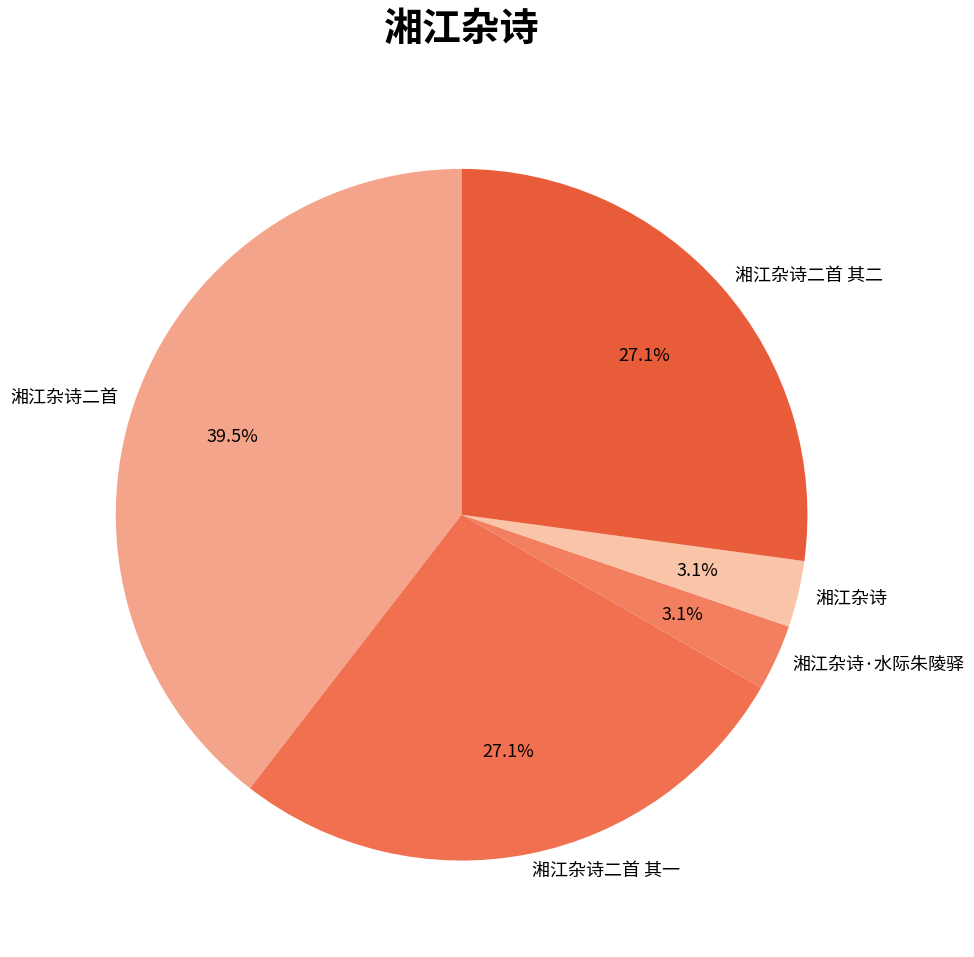

Does any single category account for the majority?

No